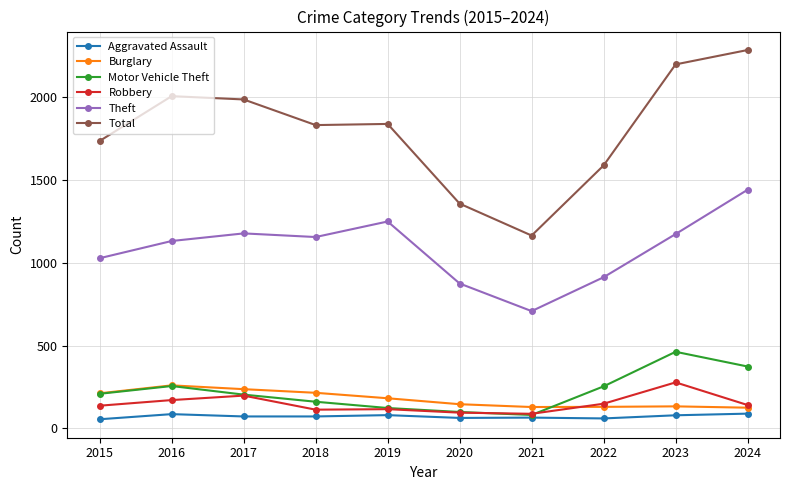

The value of Theft at 2019 is 1967. True or false?

False